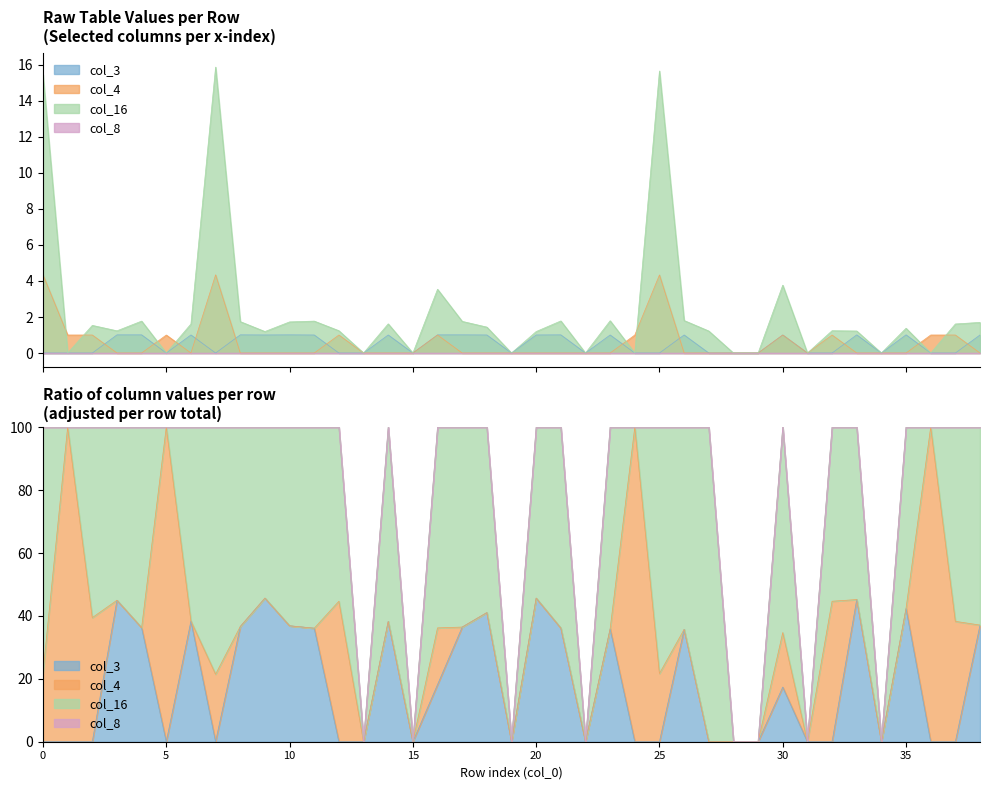

Which has a higher value, 15 or 5?

15